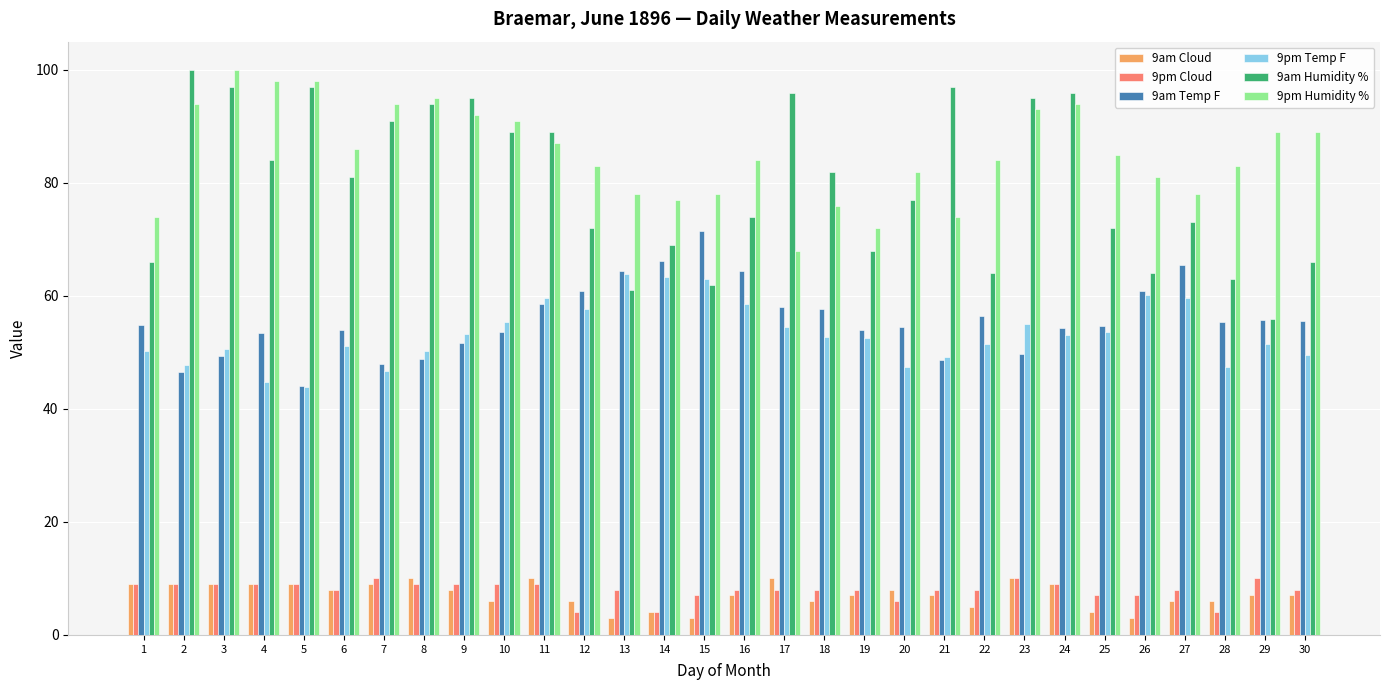

What is the average value of the 9am Humidity % series?

79.7